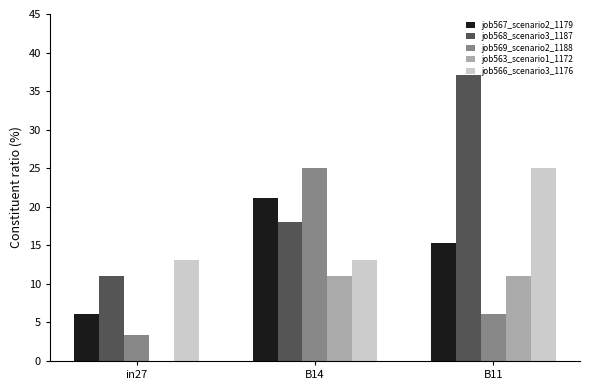

What is the difference between the job563_scenario1_1172 values at B14 and in27?

11.0